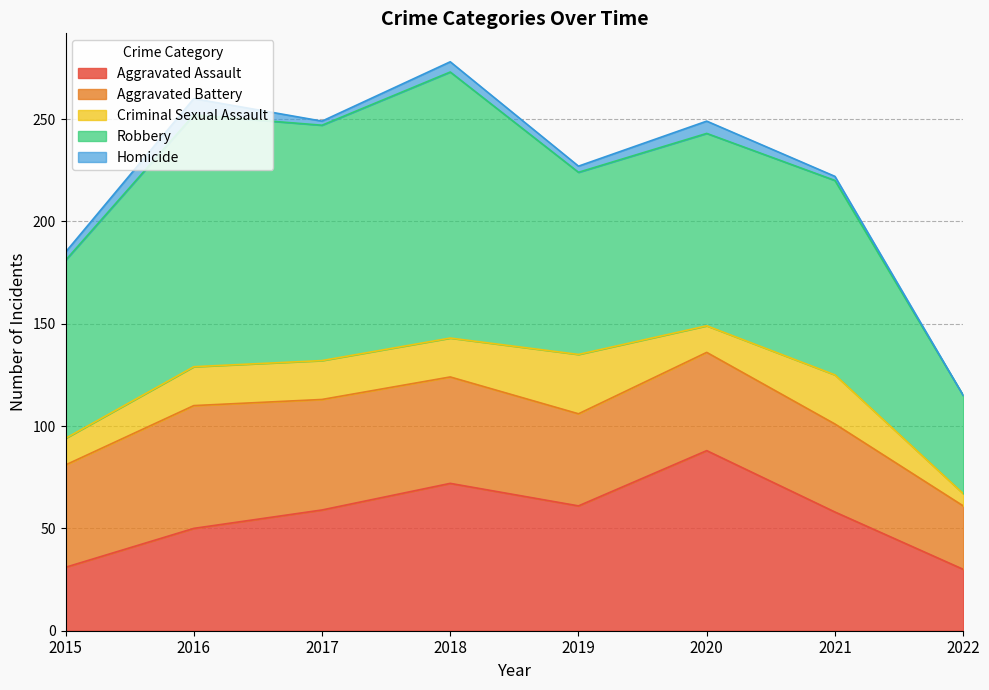

Reading left to right, extract all data points from this chart.

Aggravated Assault: 31	50	59	72	61	88	58	30
Aggravated Battery: 50	60	54	52	45	48	43	31
Criminal Sexual Assault: 13	19	19	19	29	13	24	6
Robbery: 87	123	115	130	89	94	95	48
Homicide: 4	8	2	5	3	6	2	0